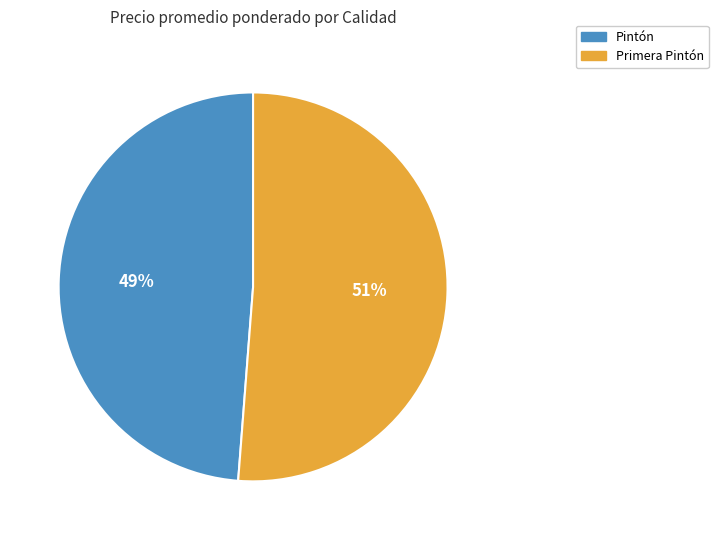

Does any single category account for the majority?

Yes